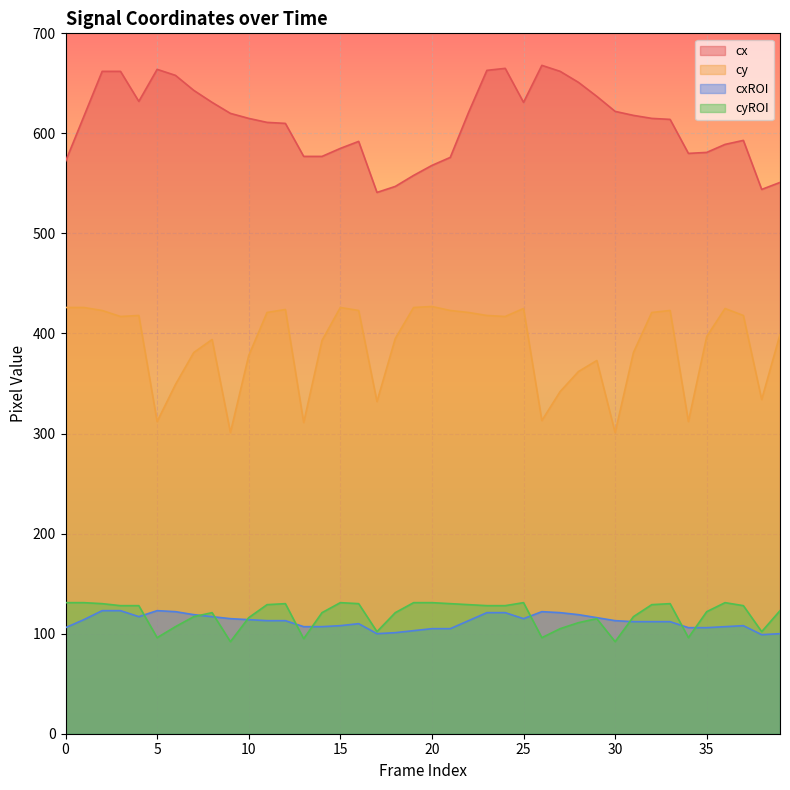

At how many categories does at least one series exceed 93?

40